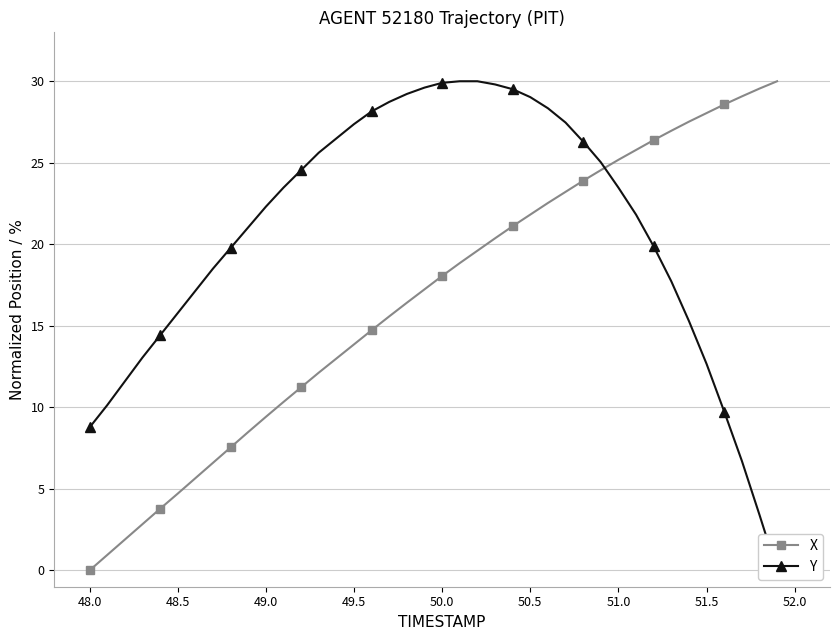

At which label does X reach its minimum?

48.0